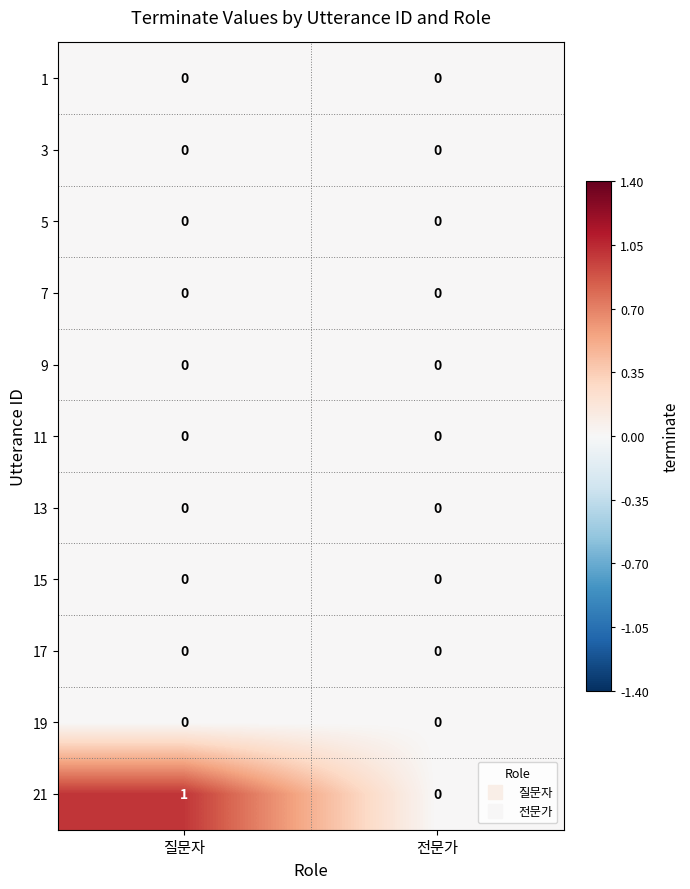

Reading left to right, transcribe all the data shown in this chart.

1: 질문자=0	전문가=0
3: 질문자=0	전문가=0
5: 질문자=0	전문가=0
7: 질문자=0	전문가=0
9: 질문자=0	전문가=0
11: 질문자=0	전문가=0
13: 질문자=0	전문가=0
15: 질문자=0	전문가=0
17: 질문자=0	전문가=0
19: 질문자=0	전문가=0
21: 질문자=1	전문가=0